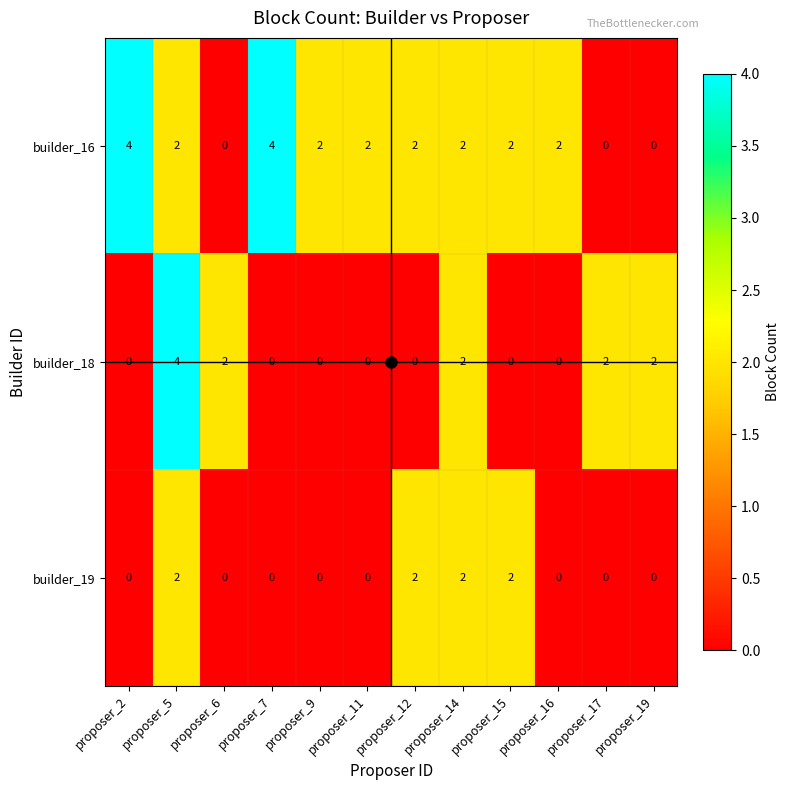

How many categories are shown in the chart?

12